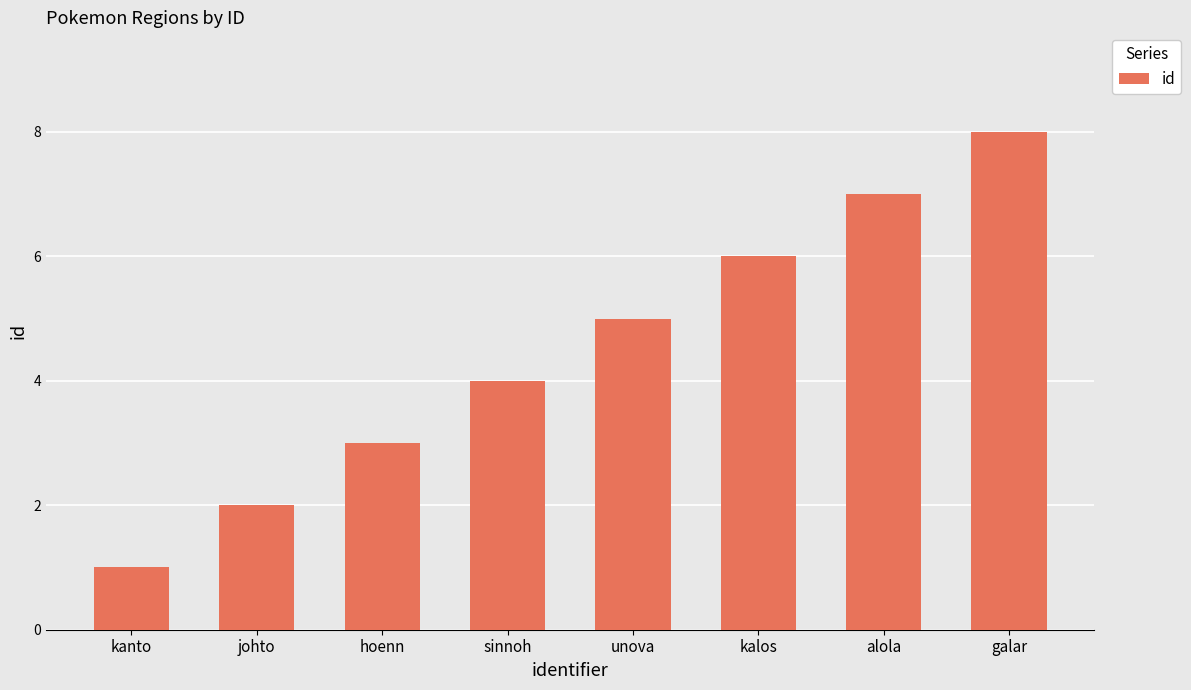

What is the difference between the maximum and second lowest values?

6